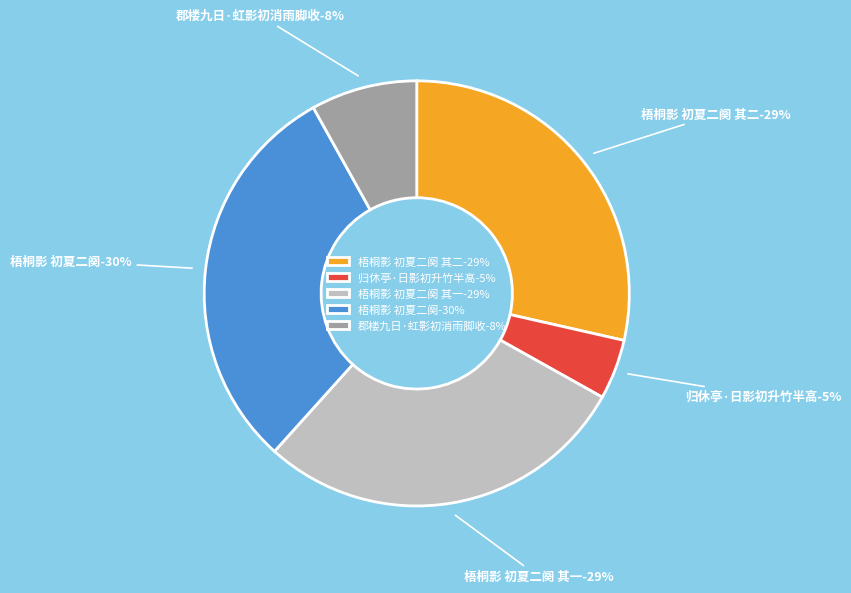

Which slice is the largest?

梧桐影 初夏二阕